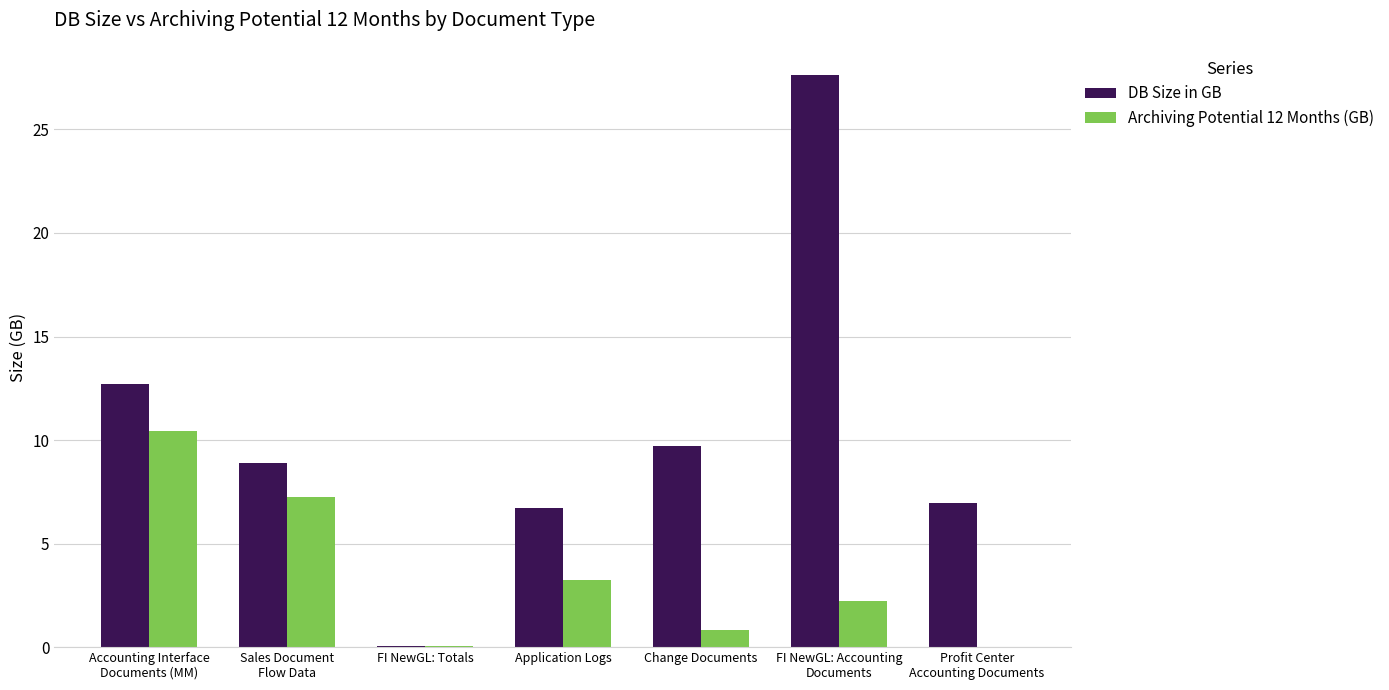

At which label does DB Size in GB first exceed 8?

Accounting Interface
Documents (MM)